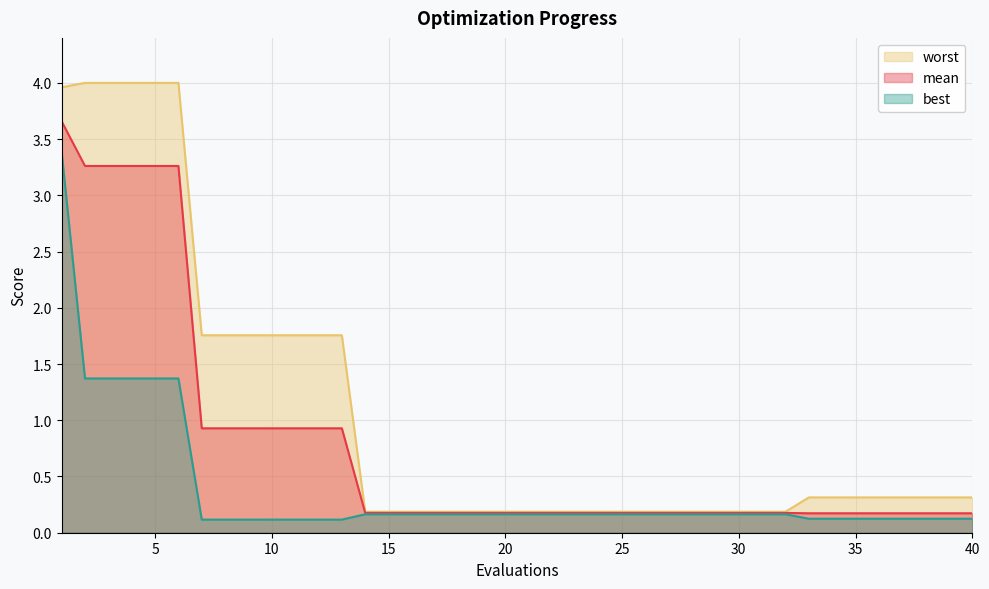

What is the difference between the maximum and second lowest values in the worst series?

3.8